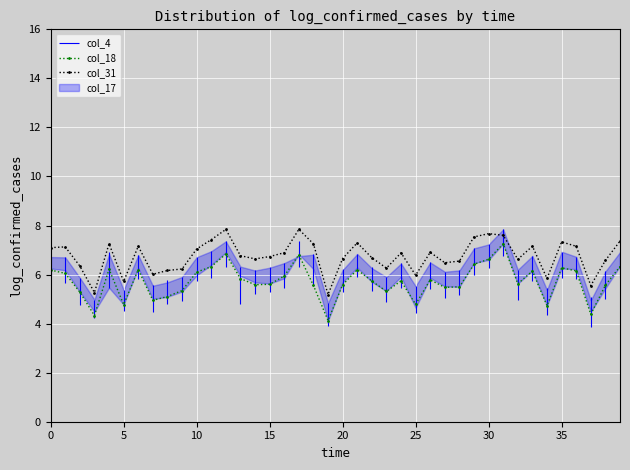

True or false: col_18 has a value of 10.4 at 11.

False